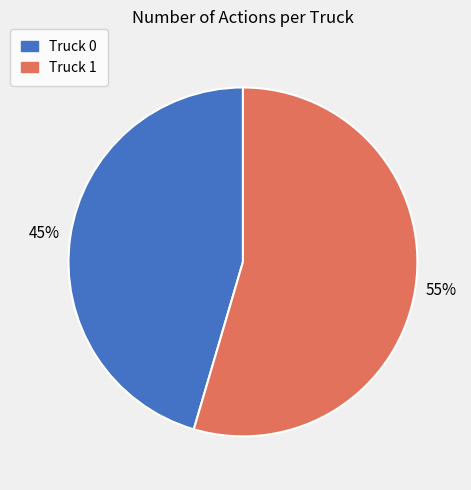

Do Truck 1 and Truck 0 together represent more than half of the pie?

Yes